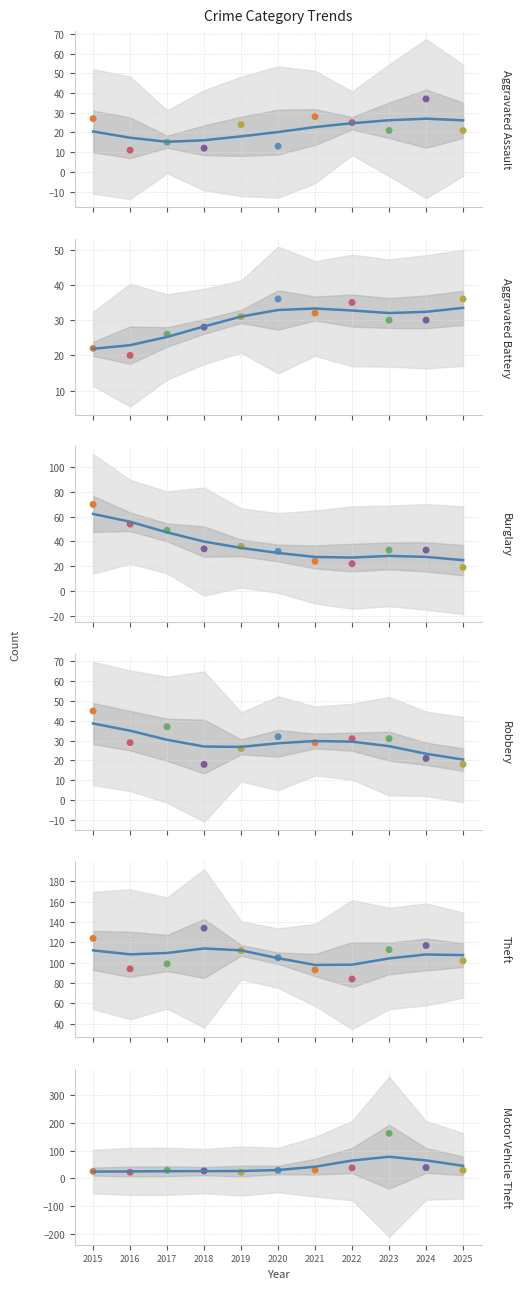

At which category is the sum across all series the highest?

2023